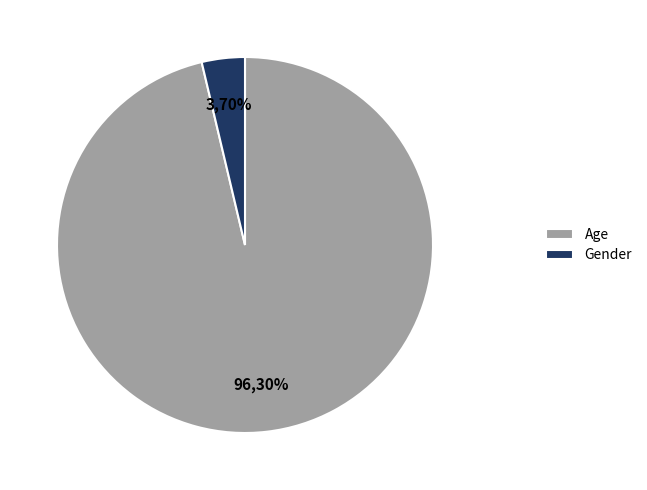

To the nearest percent, what is the average slice percentage?

50%